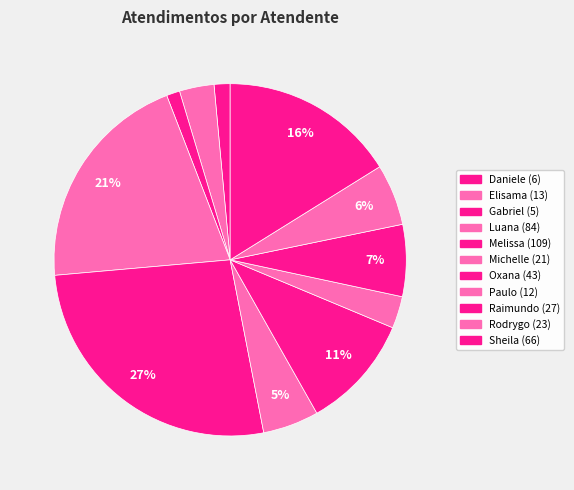

How many segments does this pie chart have?

11